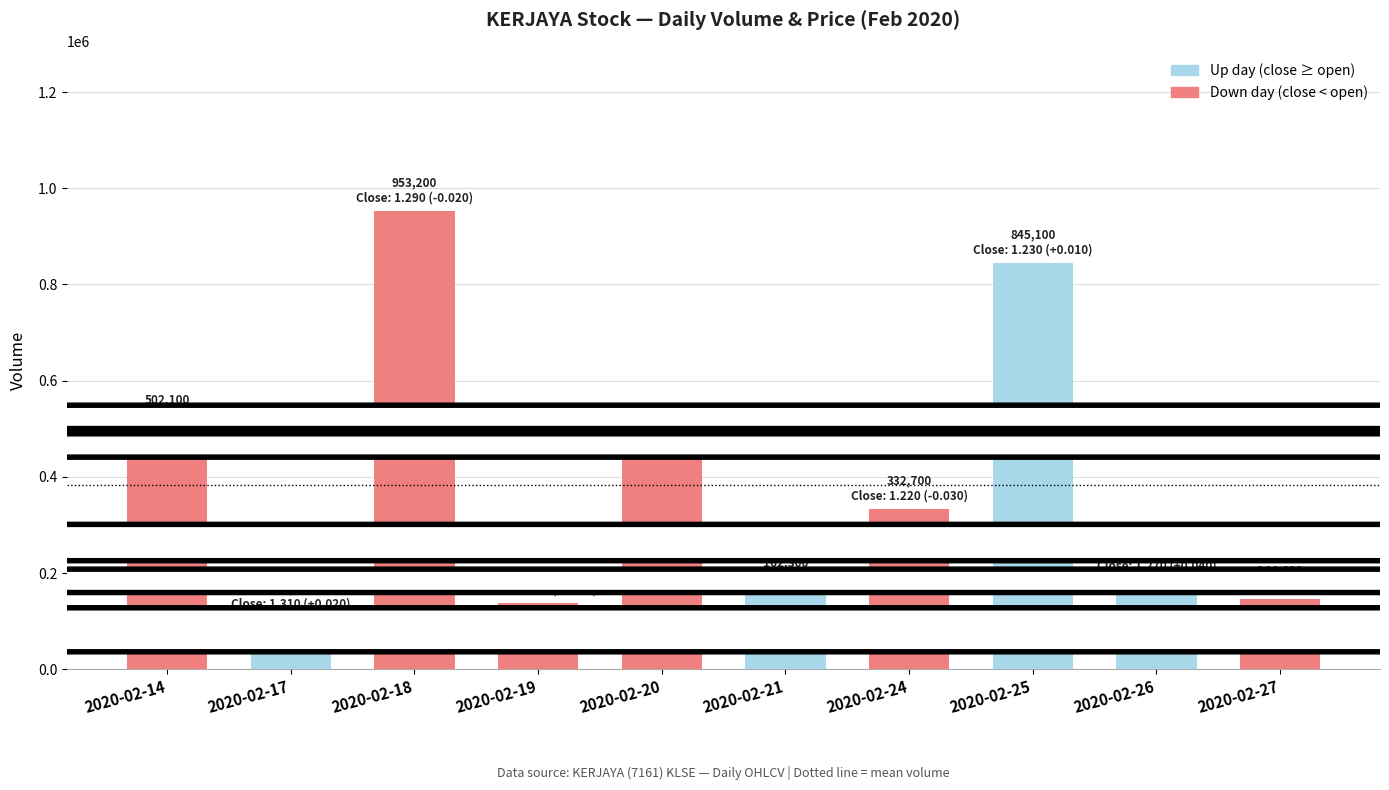

At which label is the value closest to 530750?

2020-02-14